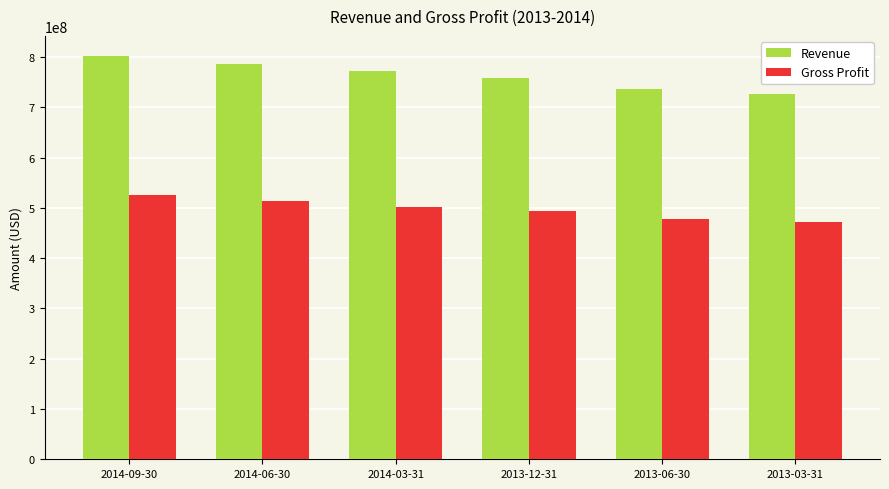

Which series has the largest range (max minus min)?

Revenue